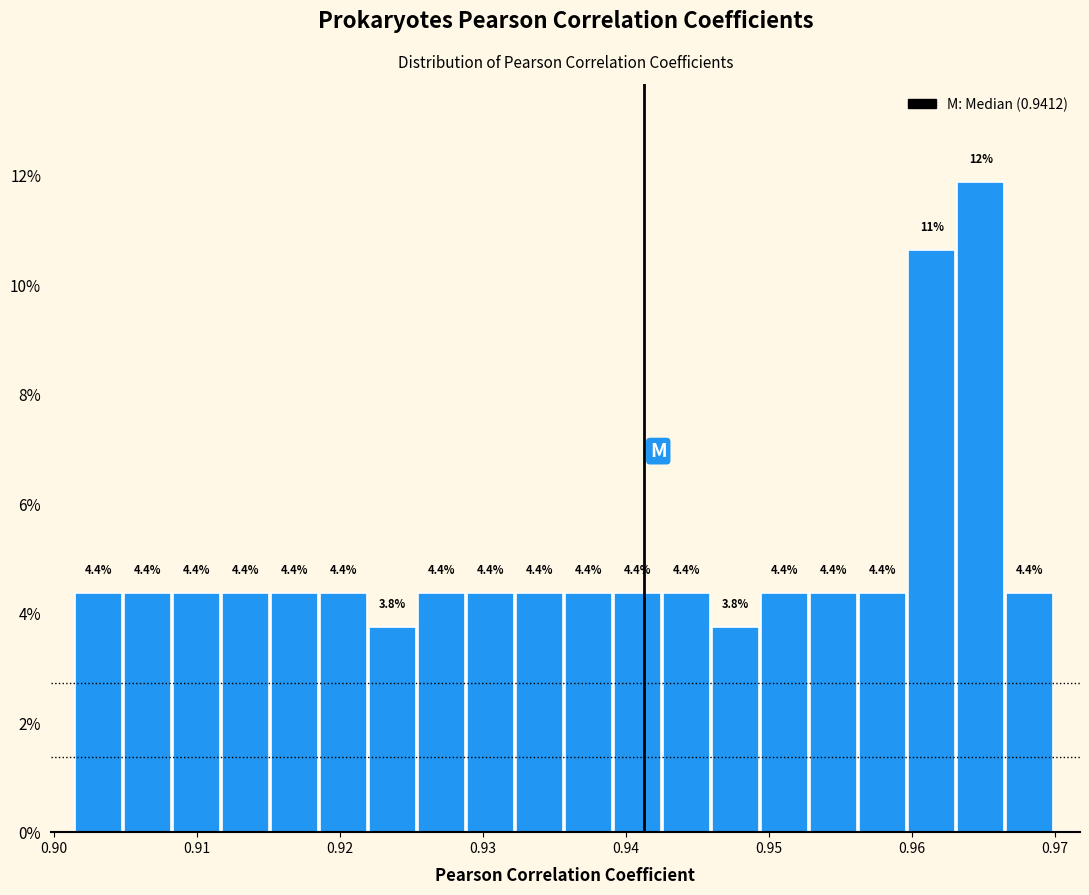

Read against the x-axis, roughly where is the centre of the tallest bar?

0.965